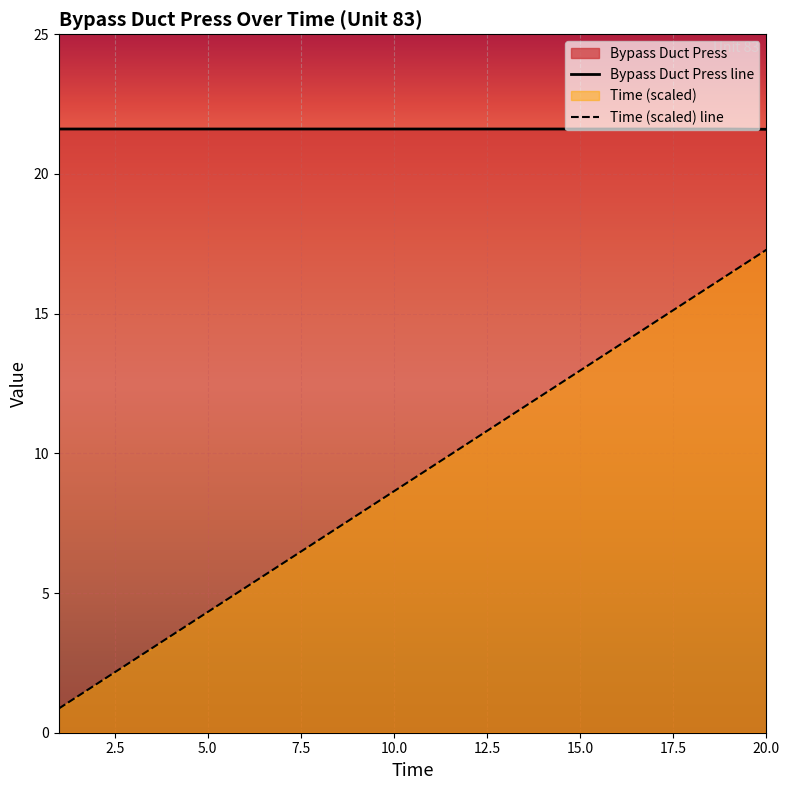

How many data points does each series have?

20